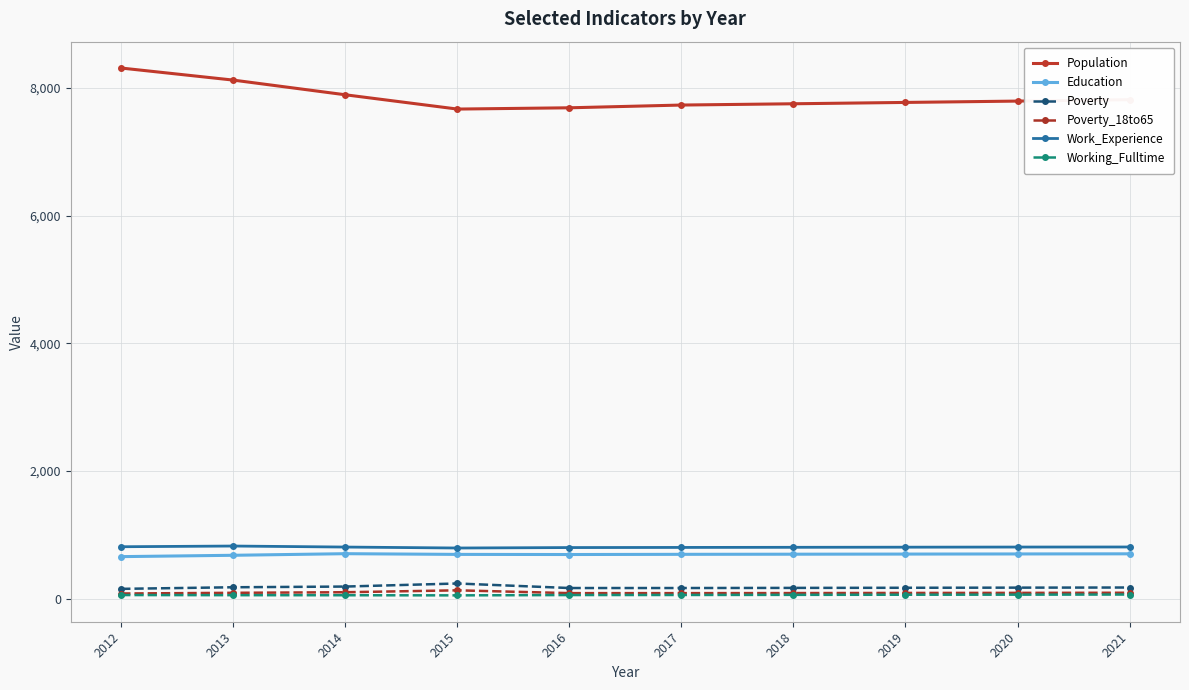

What is the maximum value for Population?

8315